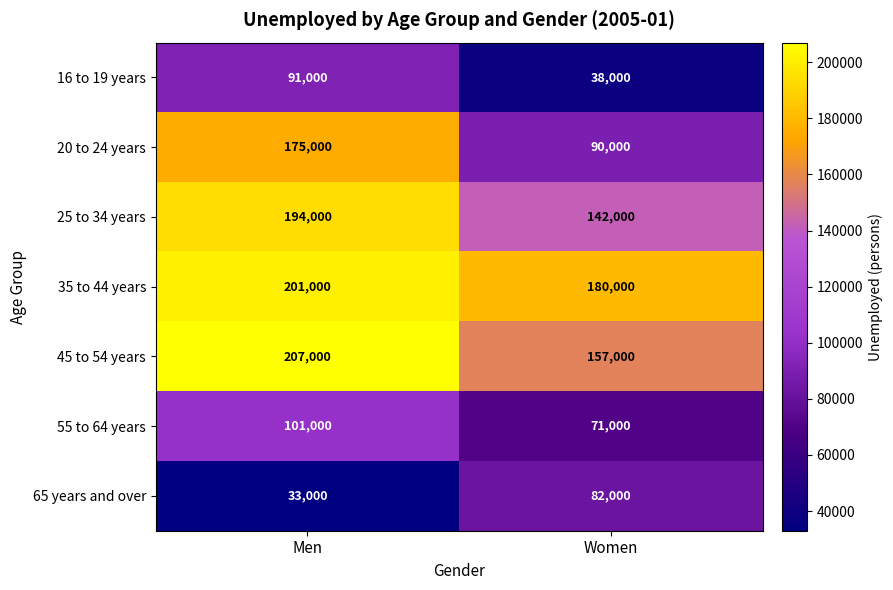

The value of 35 to 44 years at Women is 311390. True or false?

False